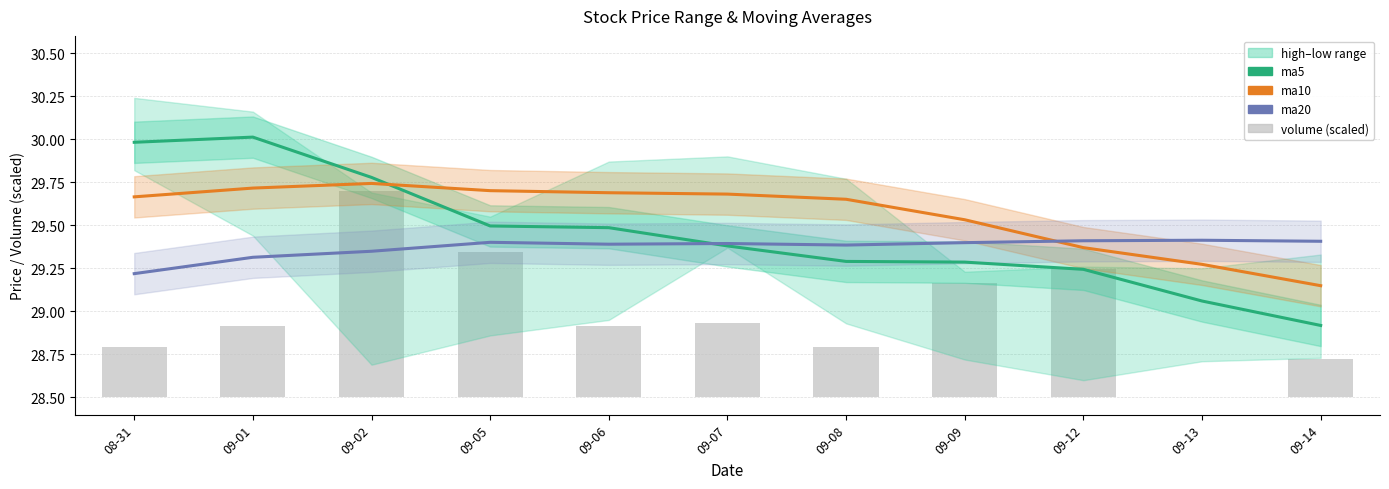

What is the maximum value shown in the chart?

30.0